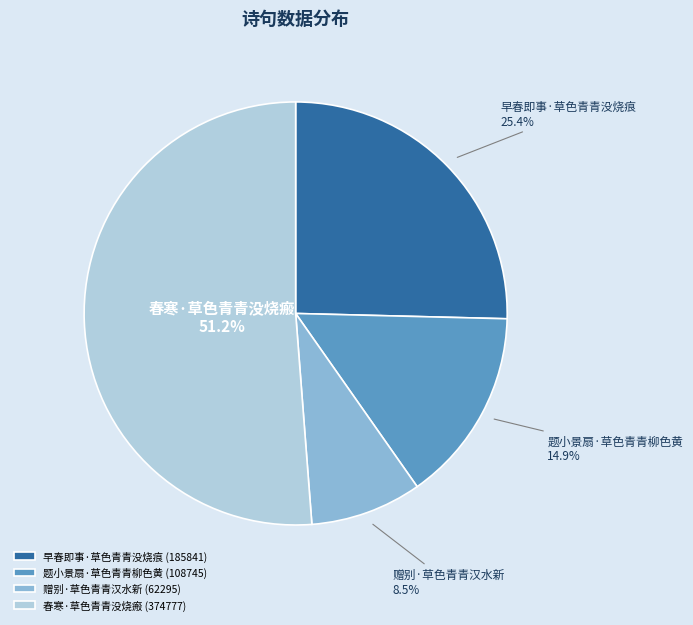

Is it true that 春寒·草色青青没烧瘢 is 60% of the pie?

False